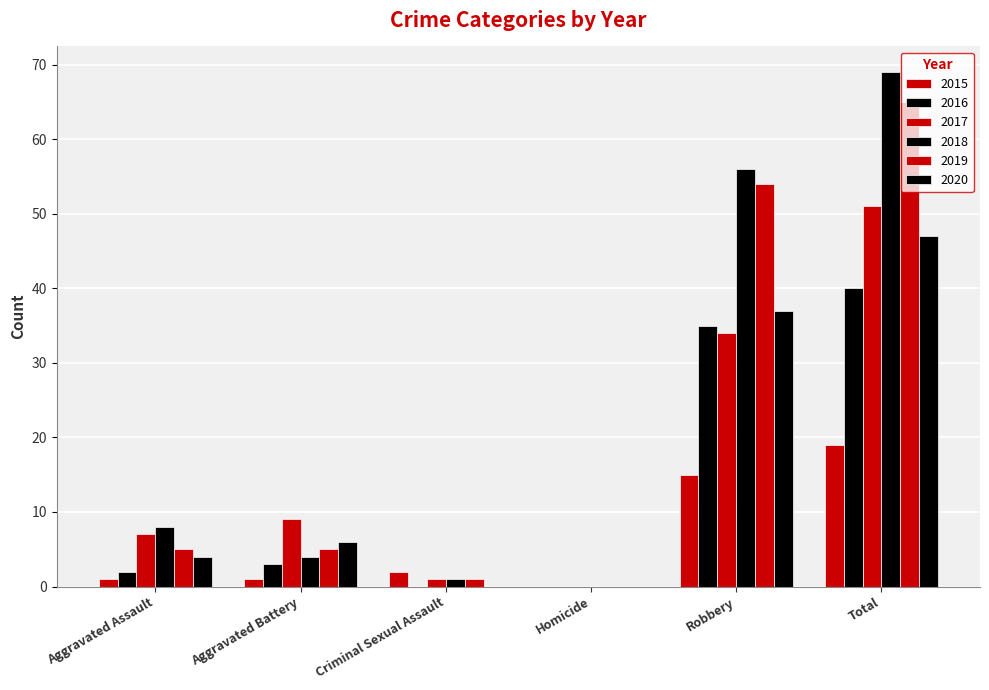

Is the value of 2016 at Homicide greater than the value of 2018 at Homicide?

No